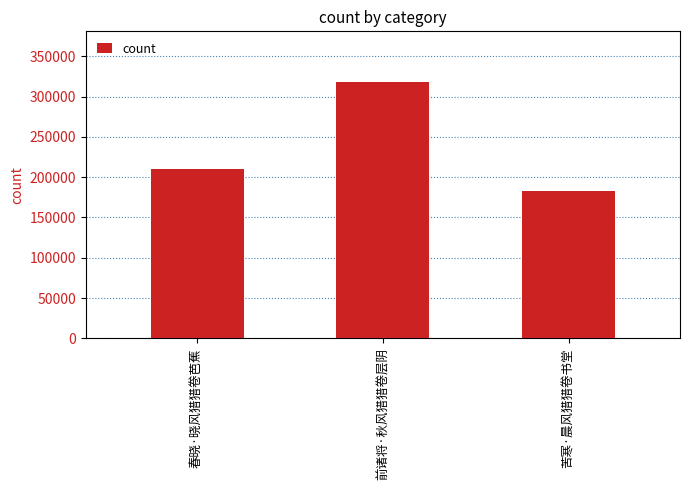

Reading left to right, extract all data points from this chart.

春晓·晓风猎猎卷芭蕉=210265	前诸将·秋风猎猎卷层阴=317631	苦寒·晨风猎猎卷书堂=182842